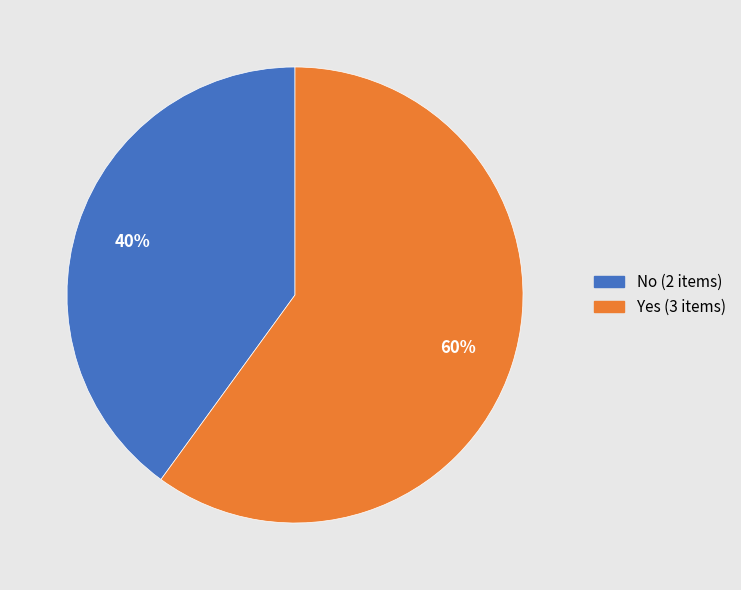

Count the number of slices in the pie.

2